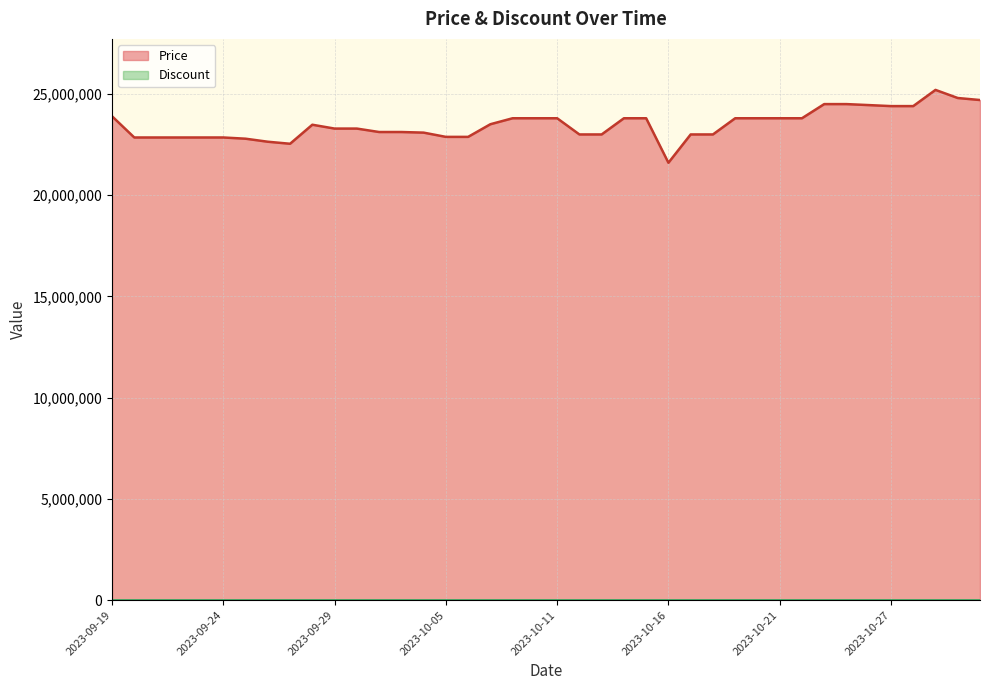

What is the label of the 9th point from the left?

2023-09-27